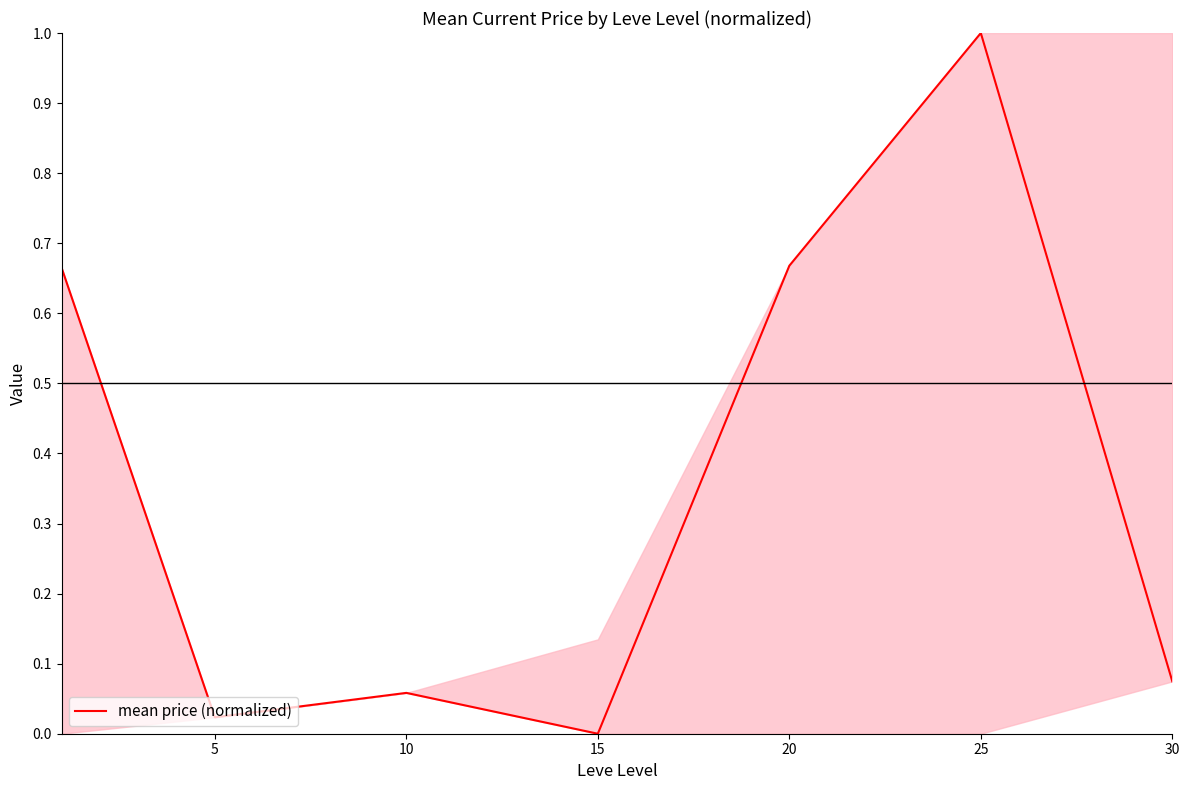

At which category does the data reach its first local valley?

5